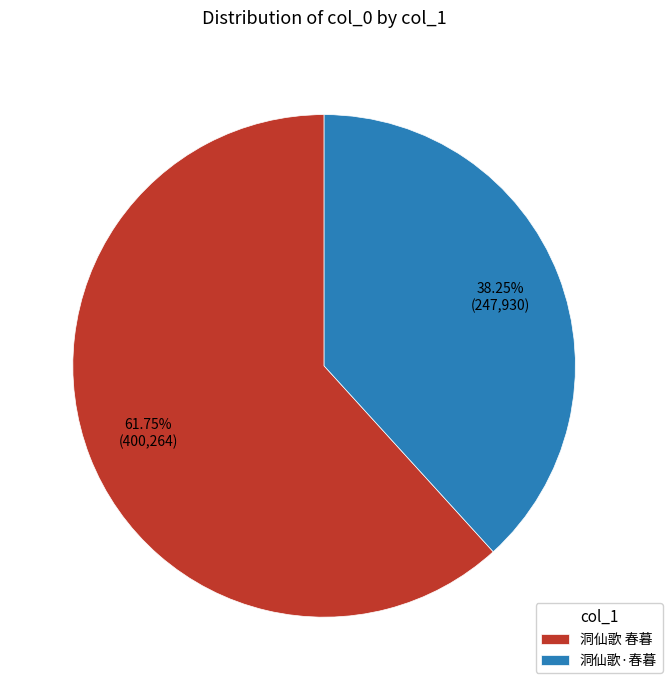

Rank the categories by value from lowest to highest.

洞仙歌·春暮, 洞仙歌 春暮